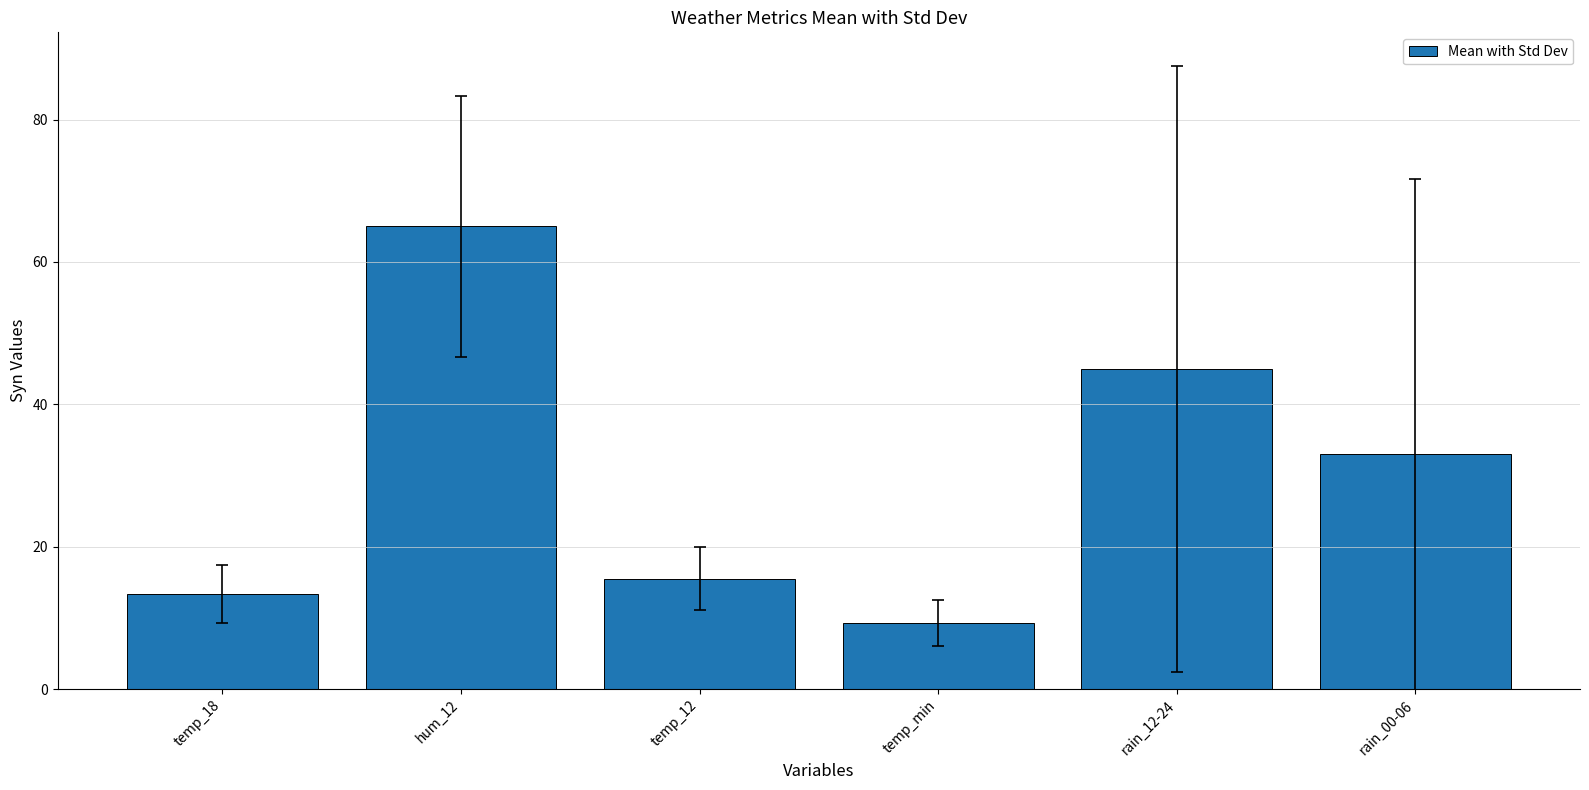

What is the difference between the maximum and minimum values?

55.7